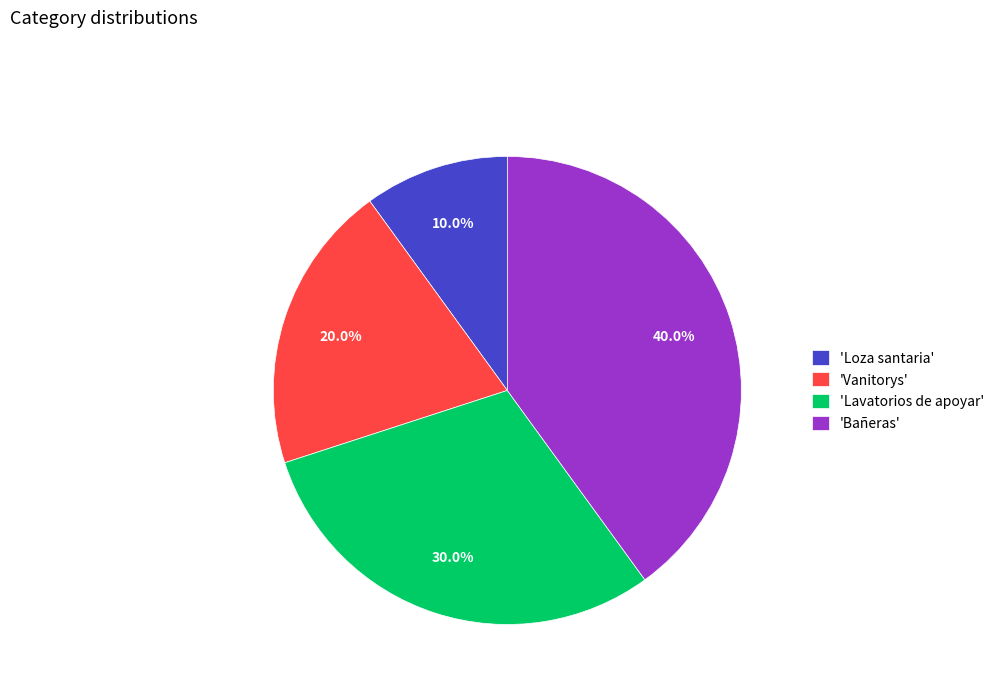

What is the total percentage of 'Bañeras' and 'Vanitorys'?

60.0%